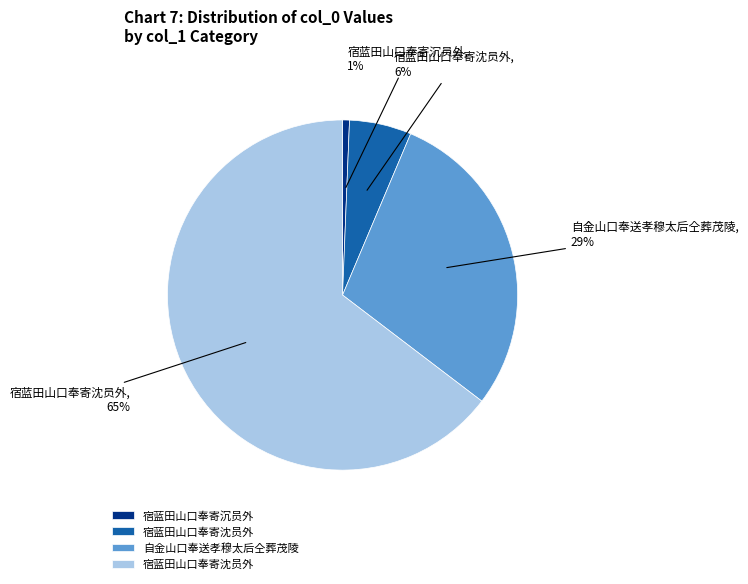

To the nearest percent, what is the average slice percentage?

25%